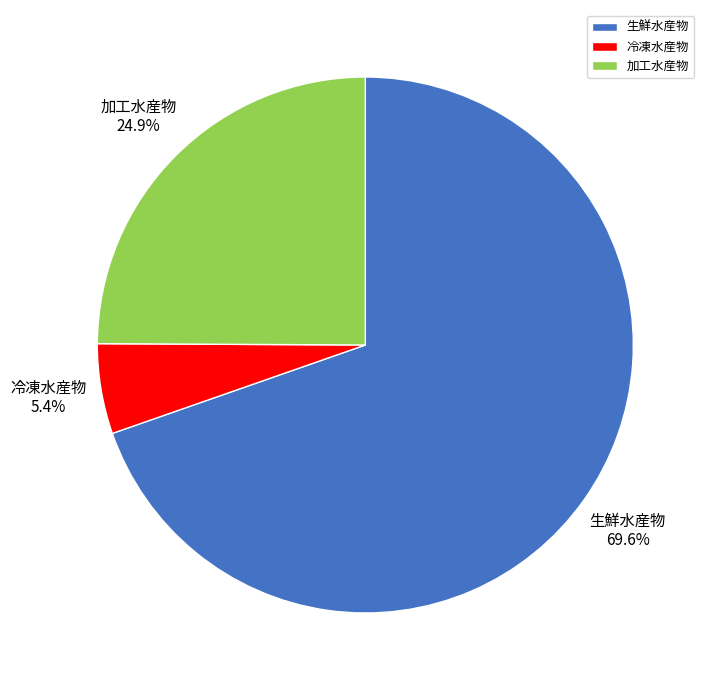

What percentage is the 加工水産物 slice, to the nearest percent?

25%